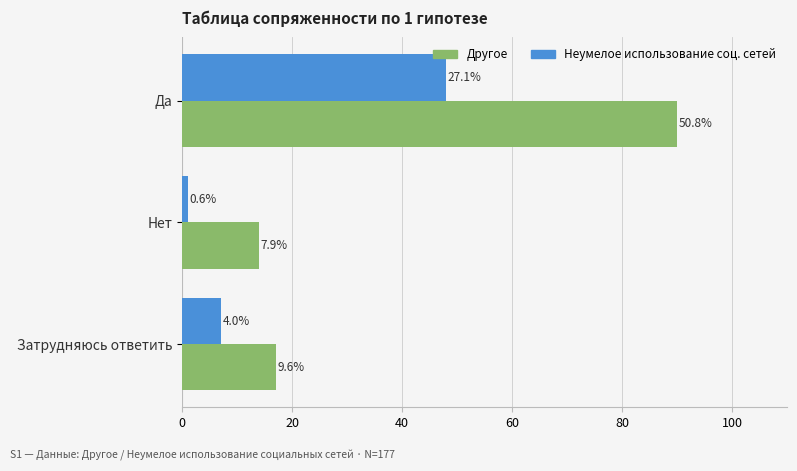

What is the highest value of the Другое series?

90